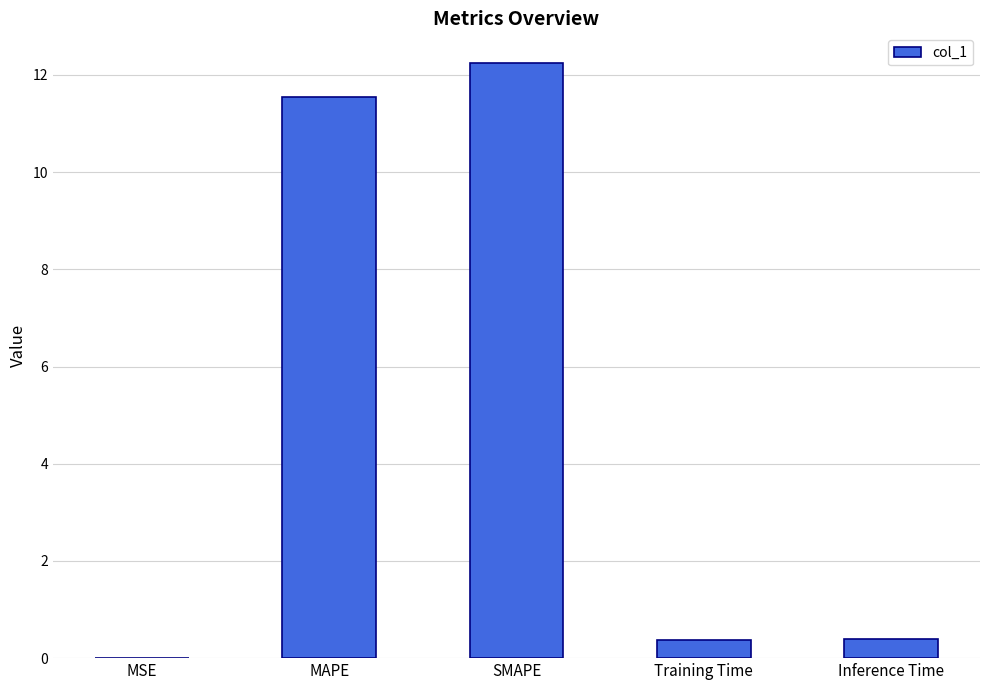

Which label corresponds to the largest value in the chart?

SMAPE